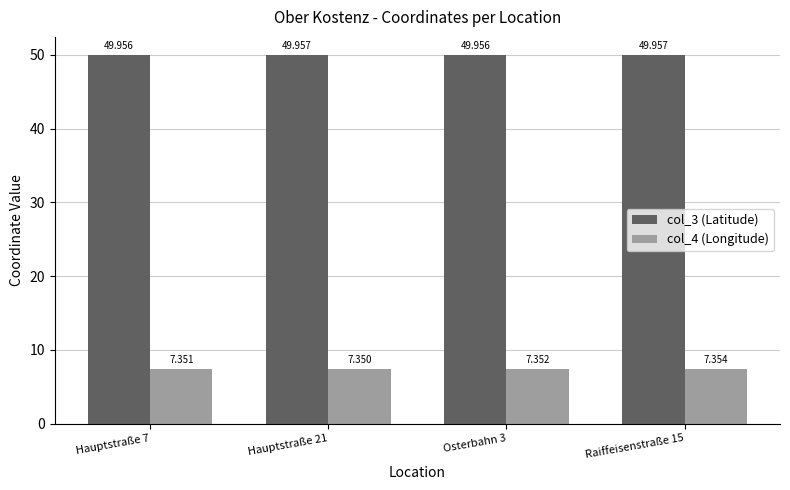

Which series has the largest total across all categories?

col_3 (Latitude)